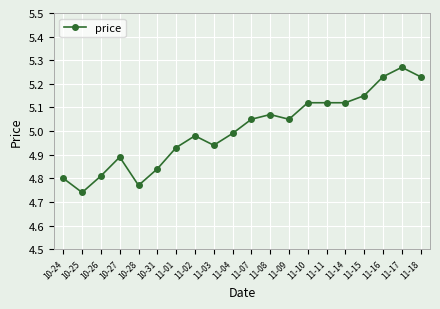

At which category does the chart reach its minimum across all series?

10-25